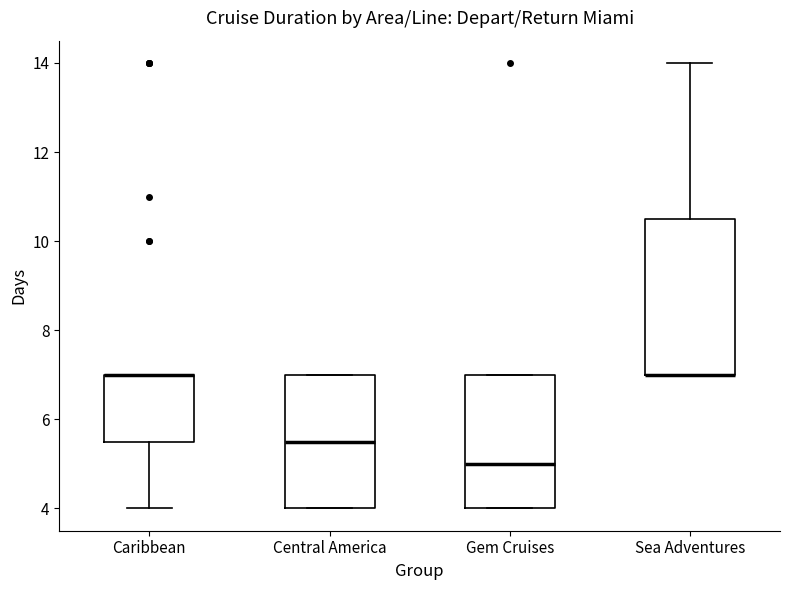

Where is the lower edge of the box for Gem Cruises on the y-axis? The values are not printed on the chart, so give them approximately, as read against the axis.

4.0